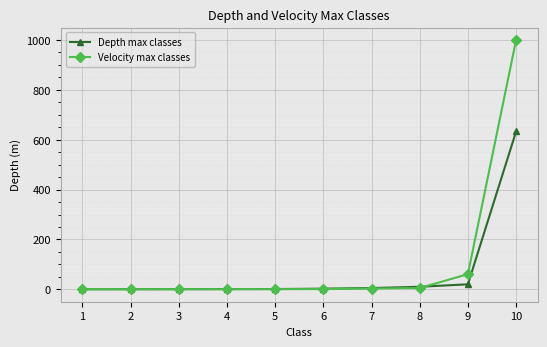

Which series changed the most between 8 and 10?

Velocity max classes